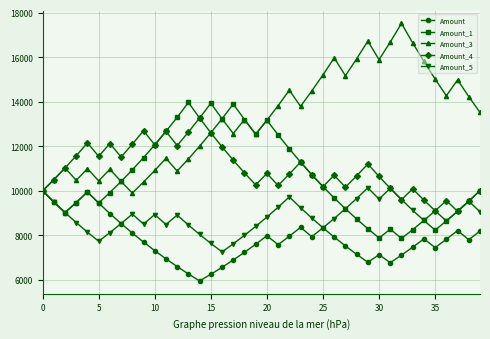

How many interior local valleys does the Amount_1 series have?

8